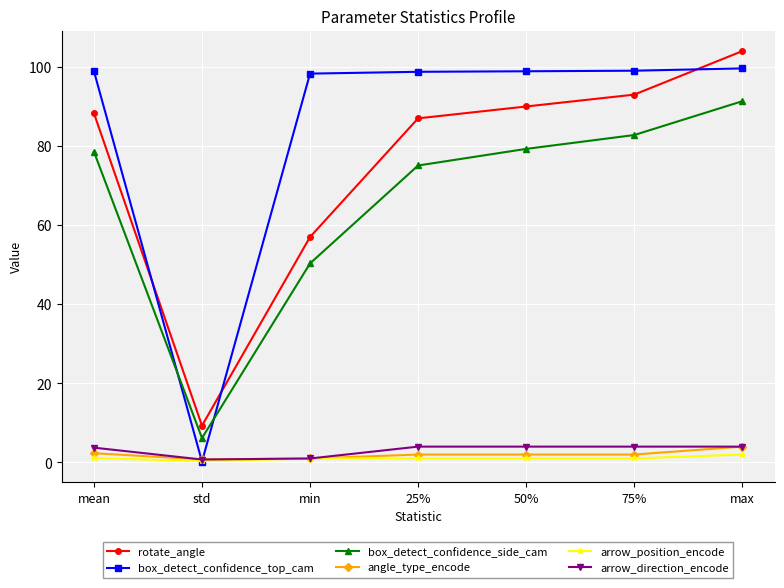

At how many categories does at least one series exceed 70?

6